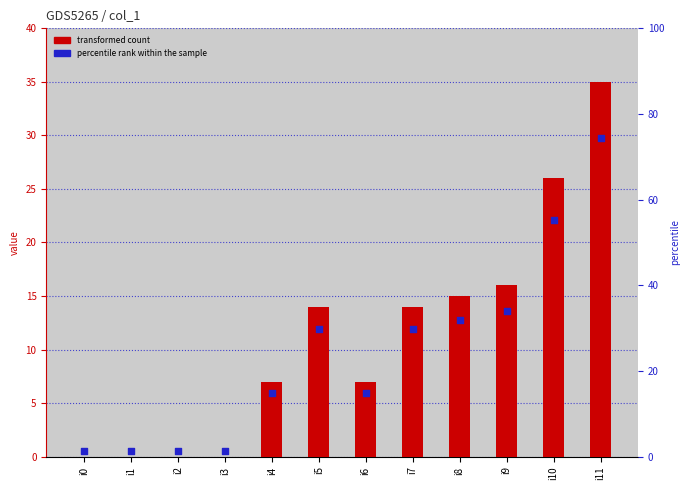

At which category is the sum across all series the highest?

i11